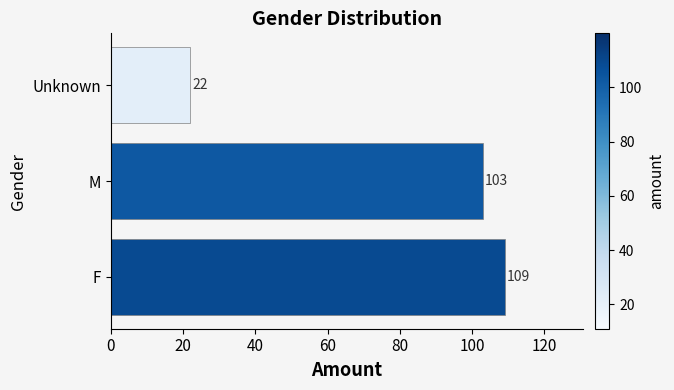

Reading top to bottom, what are all the values shown in this chart?

22	103	109